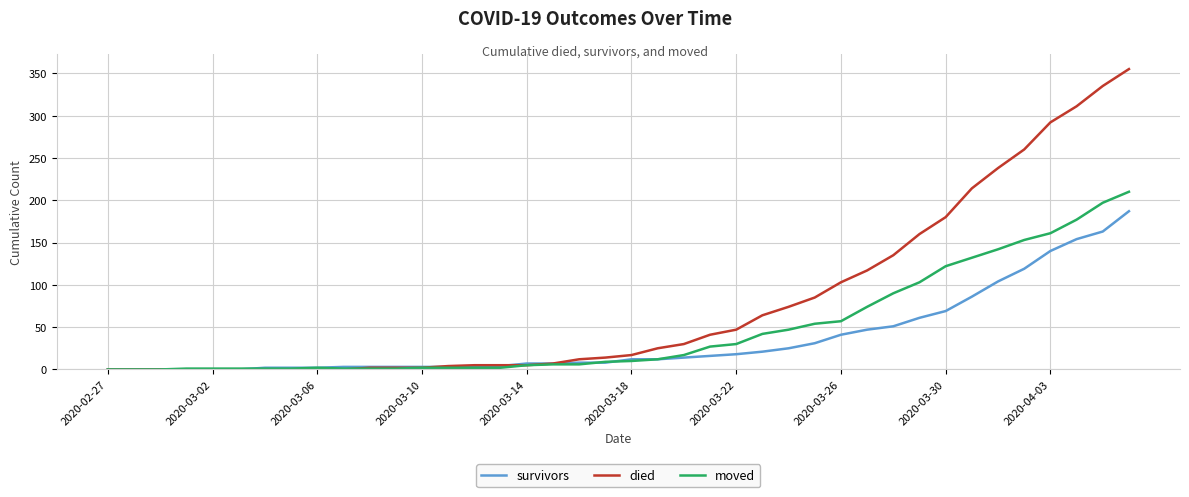

What is the maximum value shown in the chart?

355